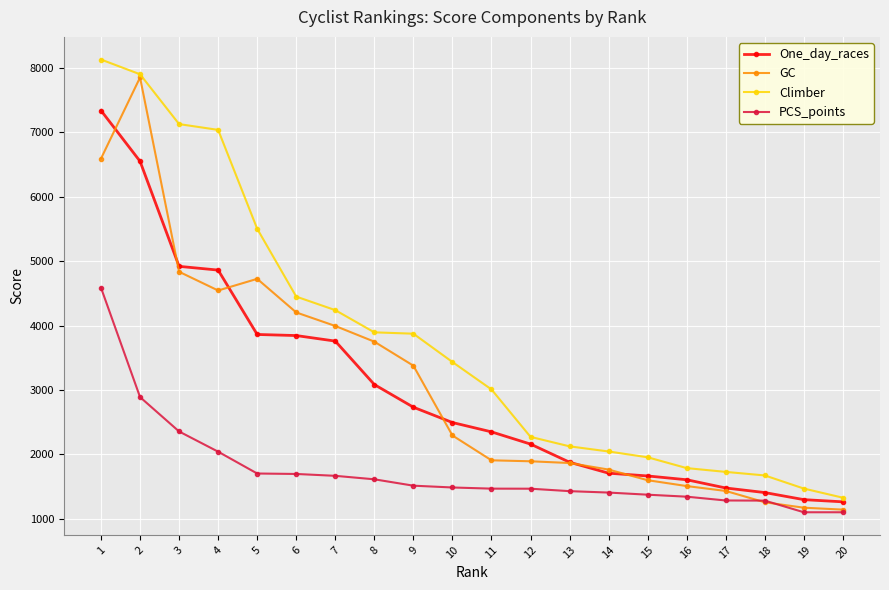

Which series has the widest spread of values?

Climber